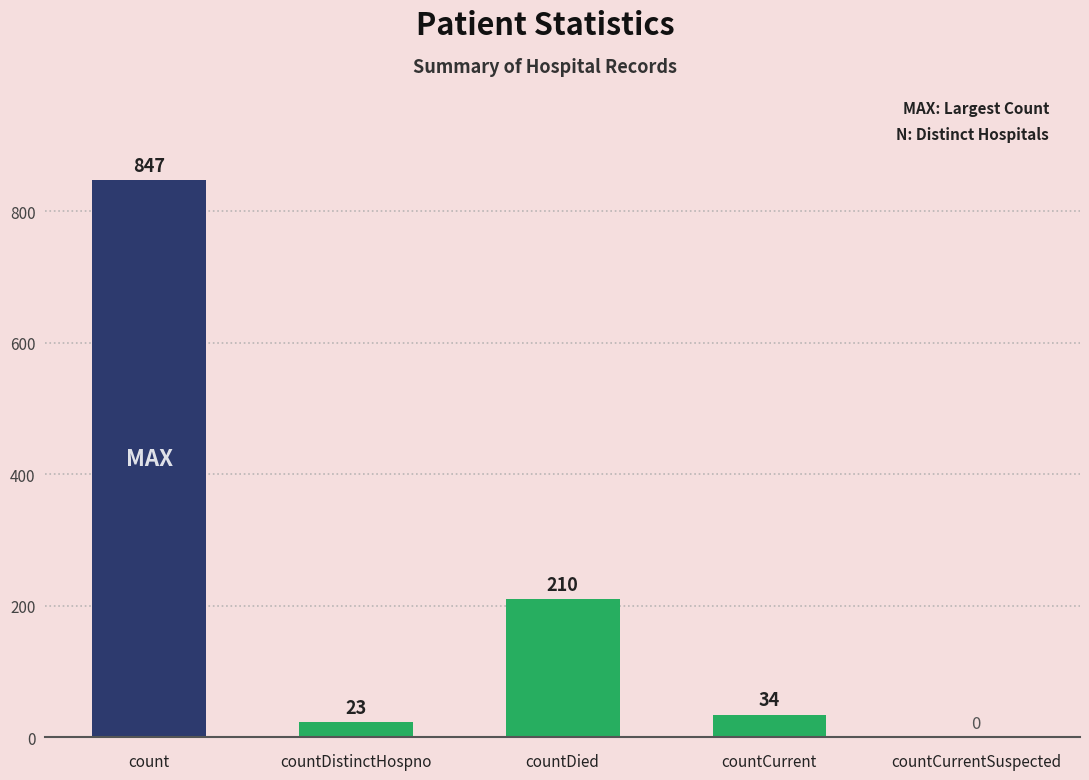

Between countDied and countDistinctHospno, which is larger?

countDied